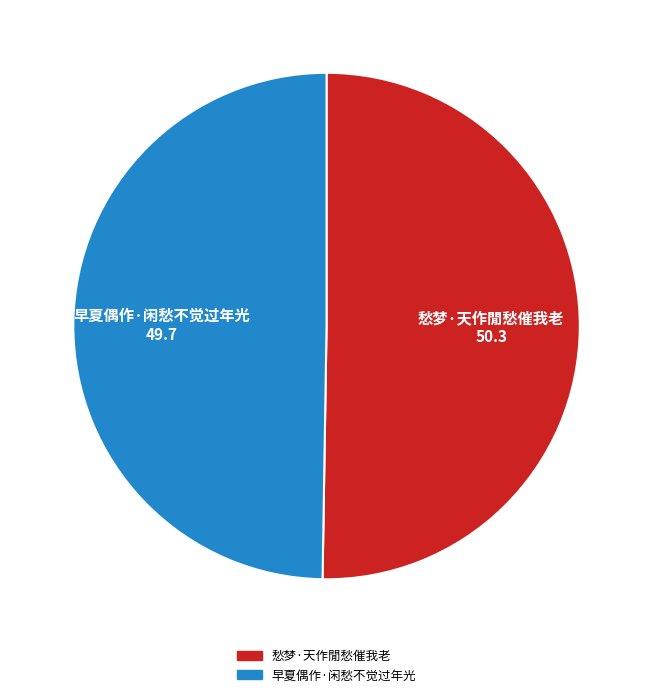

Which category has the biggest portion of the pie?

愁梦·天作閒愁催我老